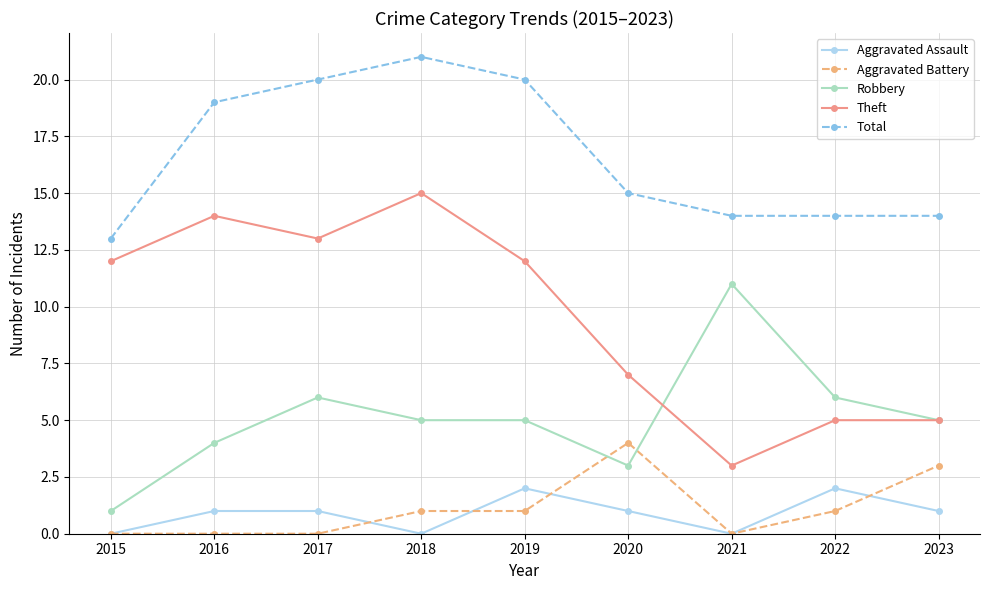

True or false: Total has more than 2 points higher than both neighbors.

False